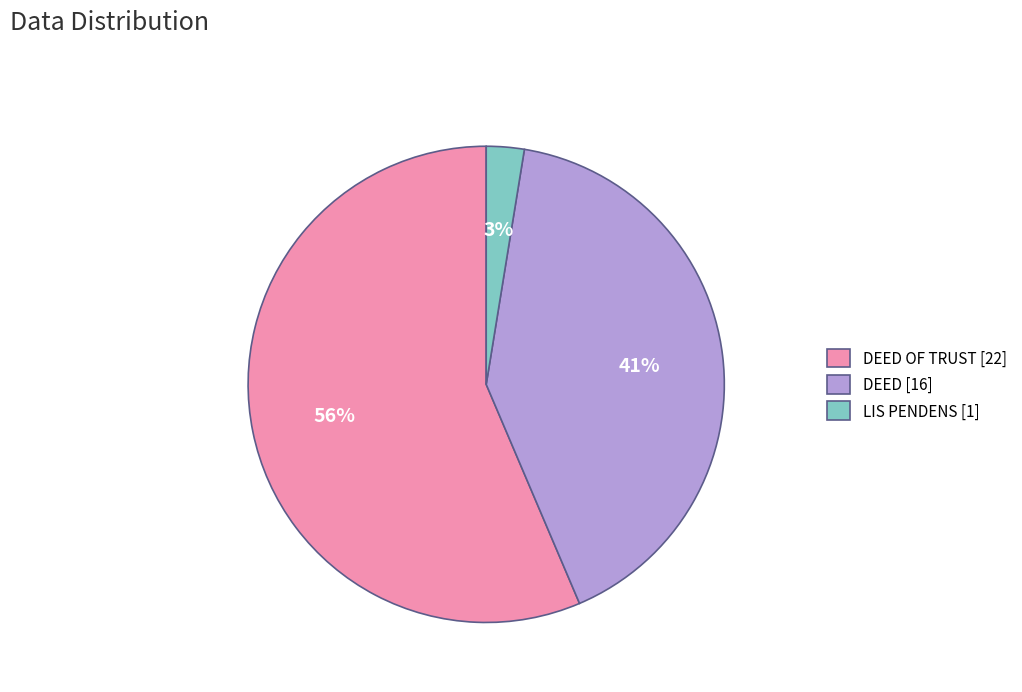

Which has a higher value, DEED OF TRUST [22] or DEED [16]?

DEED OF TRUST [22]